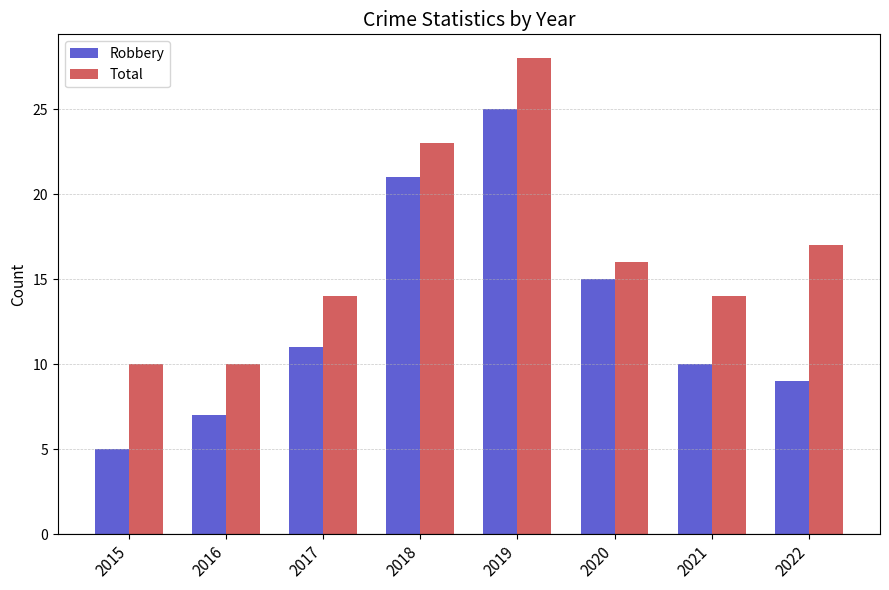

How many groups of bars are there?

8